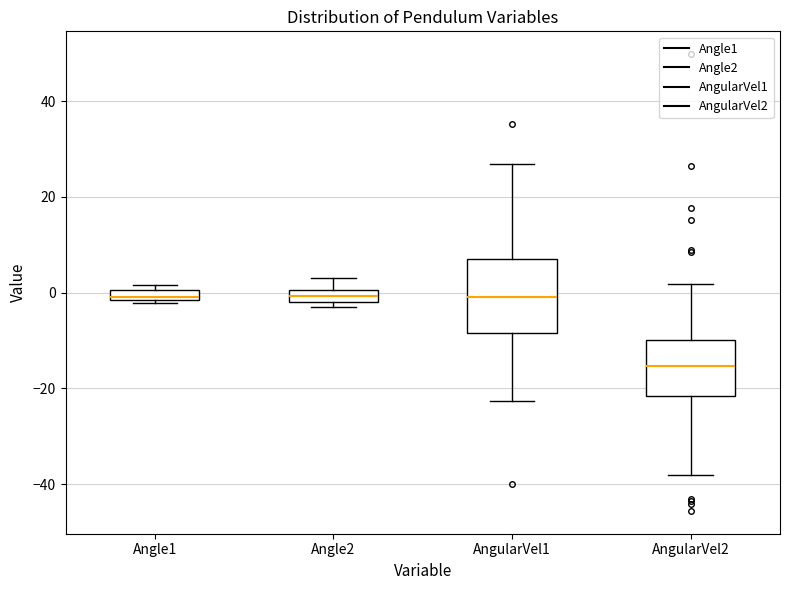

Comparing the boxes themselves (not the whiskers), which one is the tallest?

AngularVel1